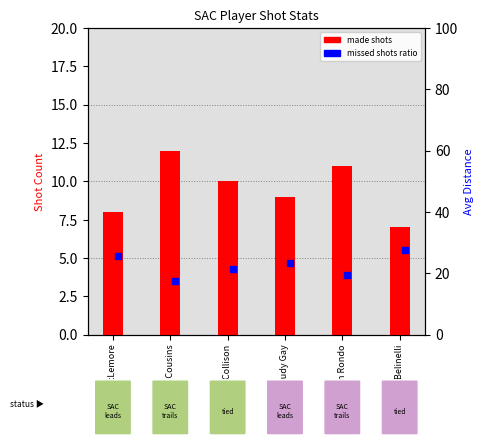

The chart shows a value of 4 at Marco Belinelli. True or false?

False